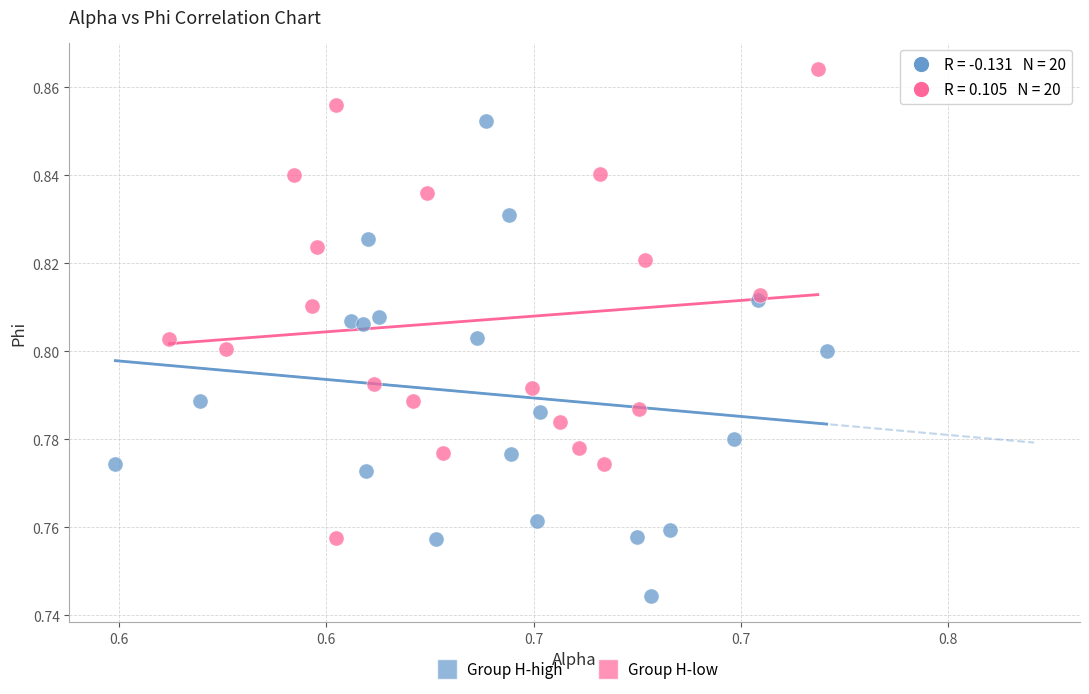

Which series reaches the maximum Y coordinate?

Group H-low